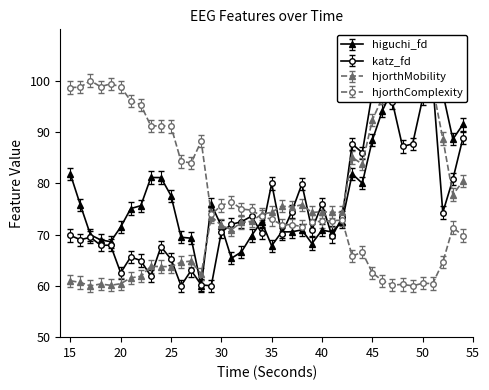

What is the minimum value for hjorthMobility_EEG?

60.0